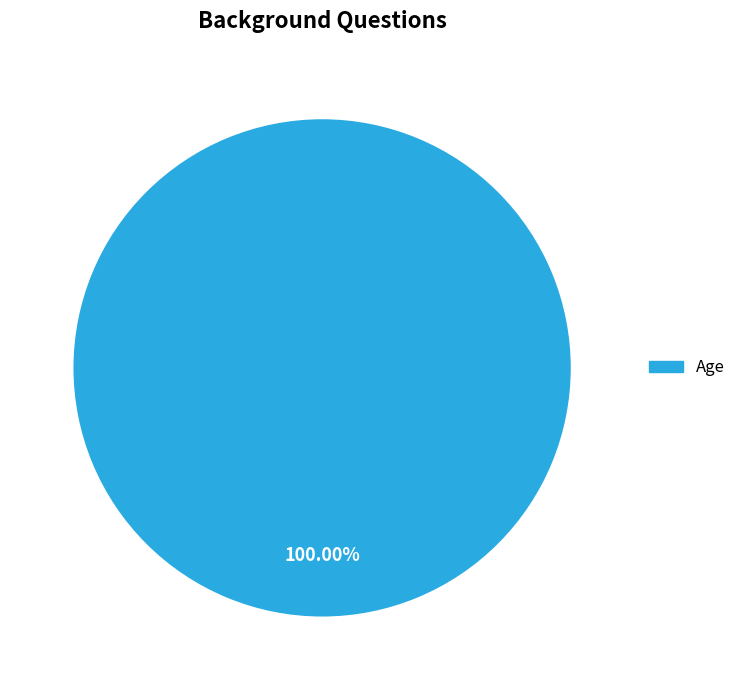

Does any single category account for the majority?

Yes